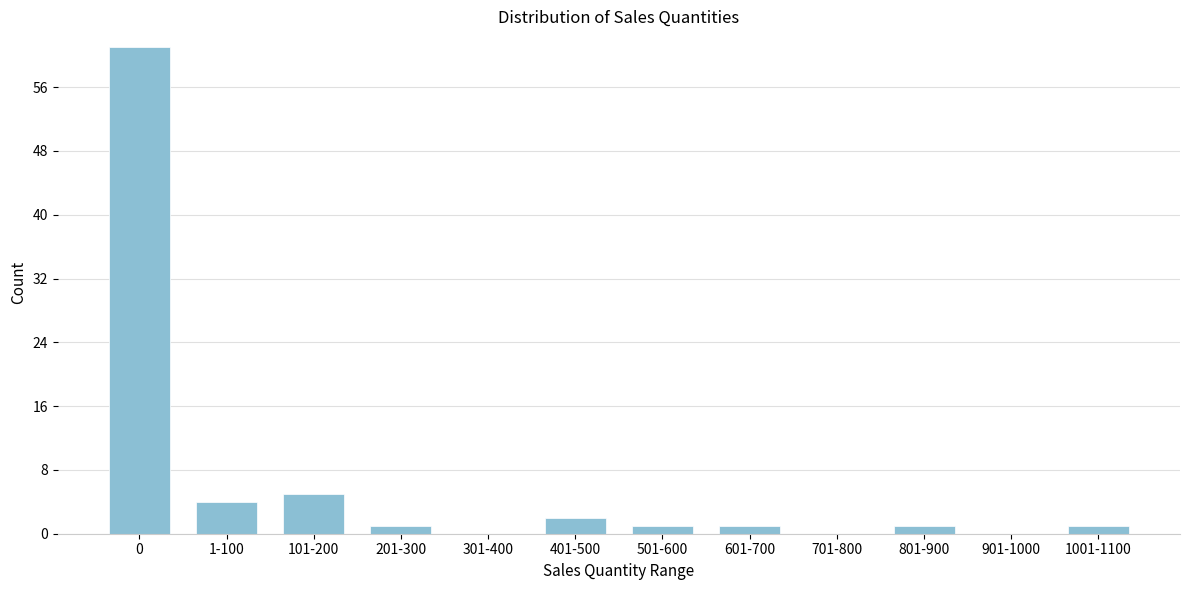

Reading left to right, extract all data points from this chart.

0=61	1-100=4	101-200=5	201-300=1	301-400=0	401-500=2	501-600=1	601-700=1	701-800=0	801-900=1	901-1000=0	1001-1100=1